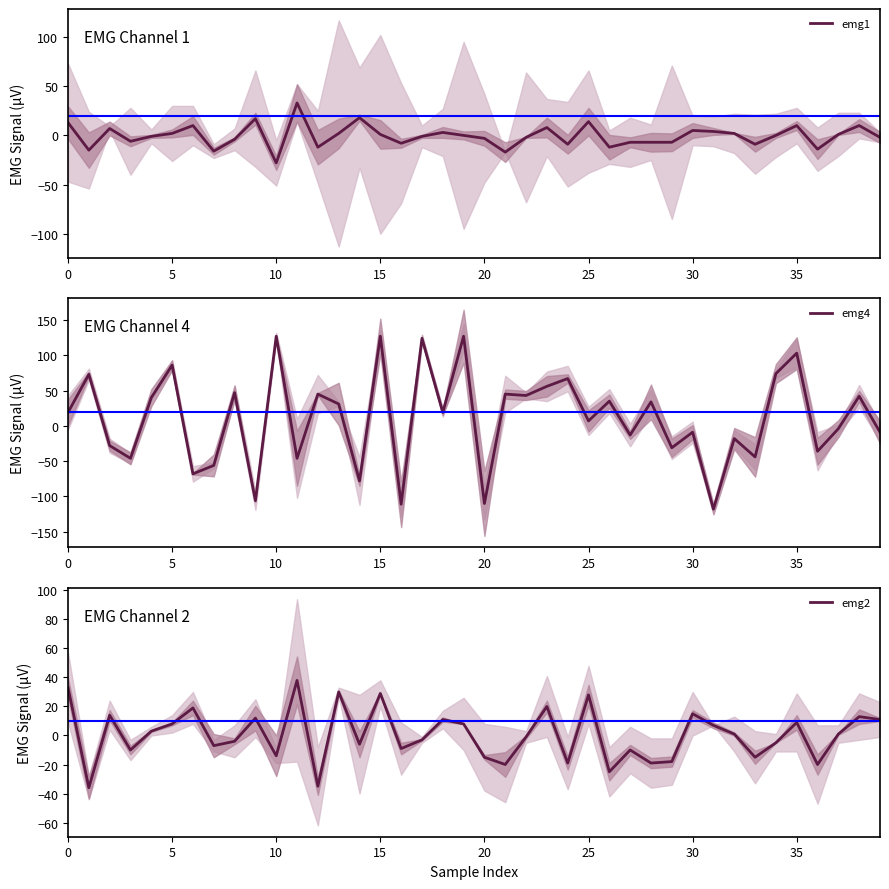

At which category is the sum across all series the highest?

15